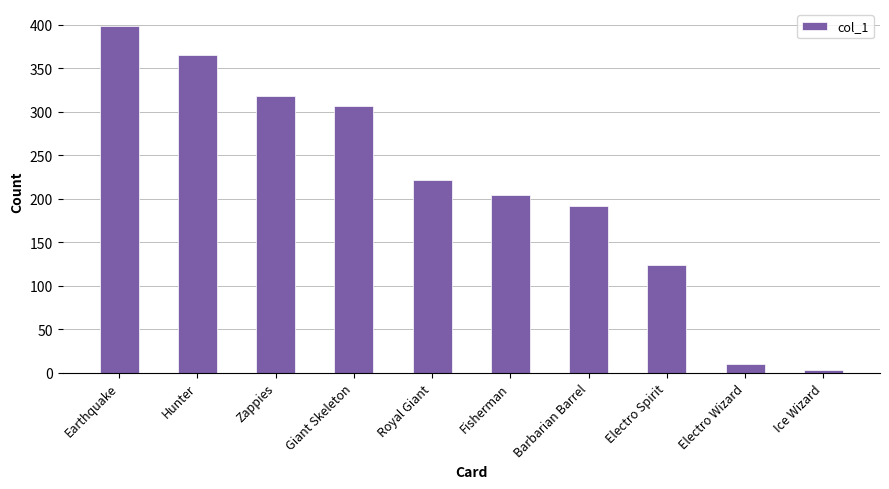

How many series are shown in this chart?

1